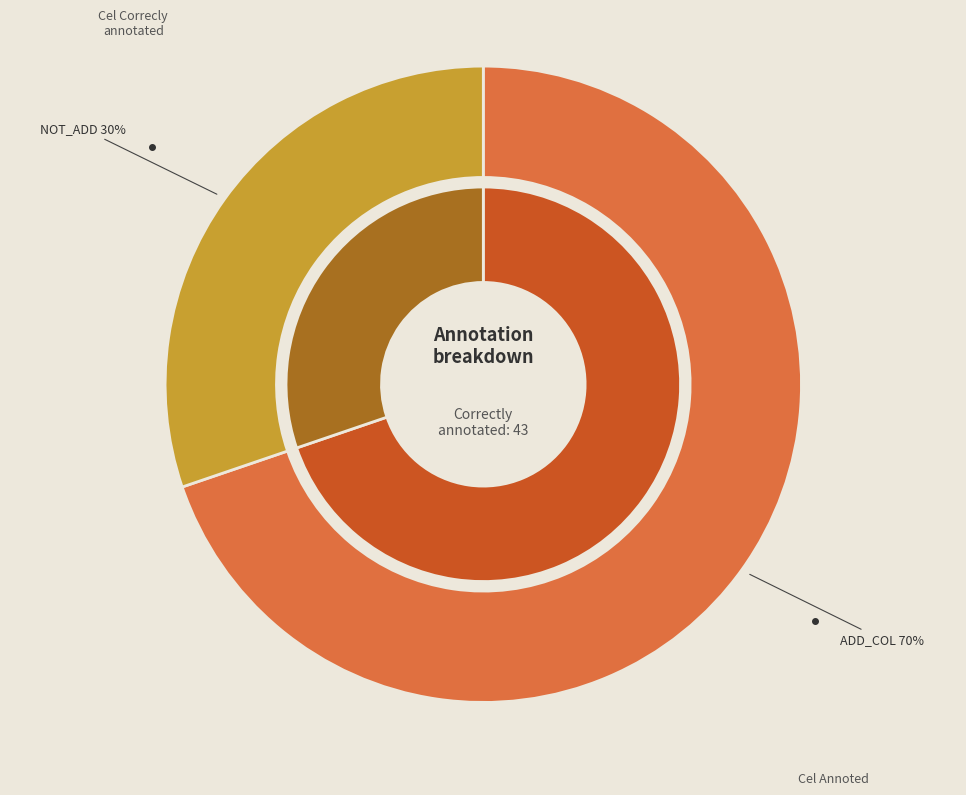

Which category has the biggest portion of the pie?

ADD_COL